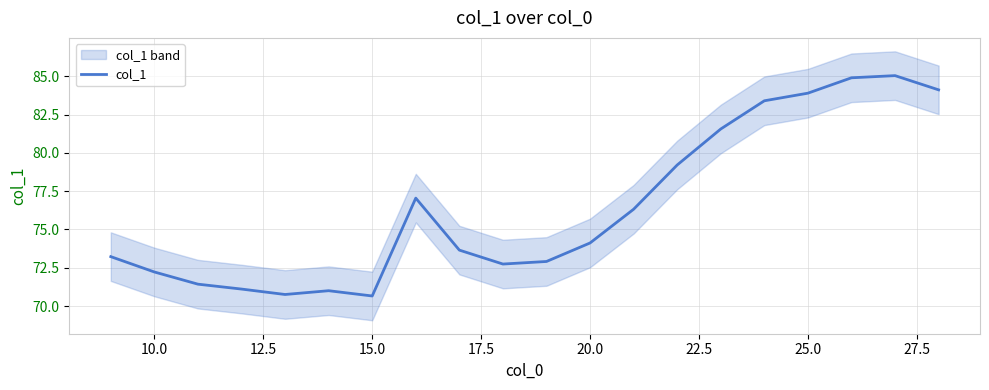

What is the smallest value displayed?

70.7